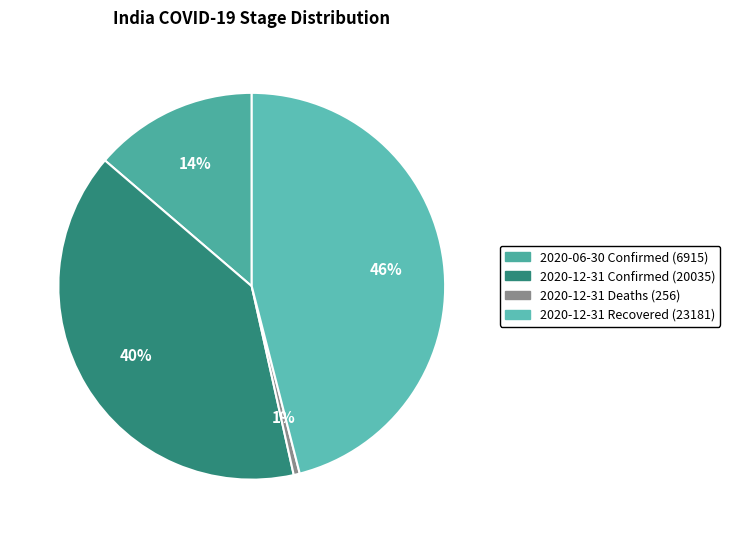

Is there any slice that represents more than half of the pie?

No